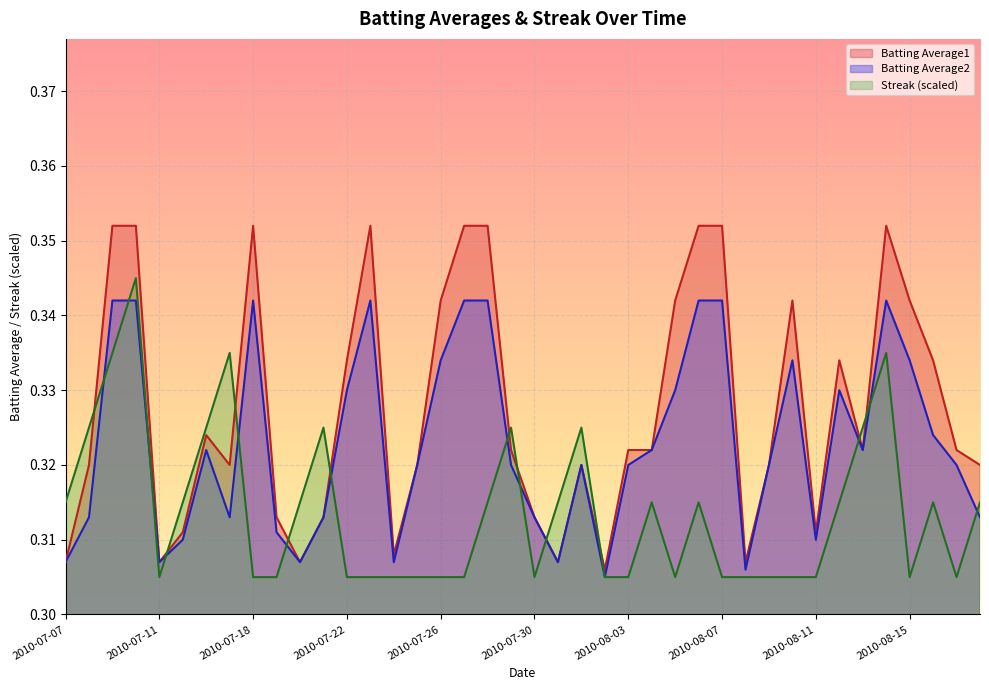

How many distinct data groups are displayed?

3